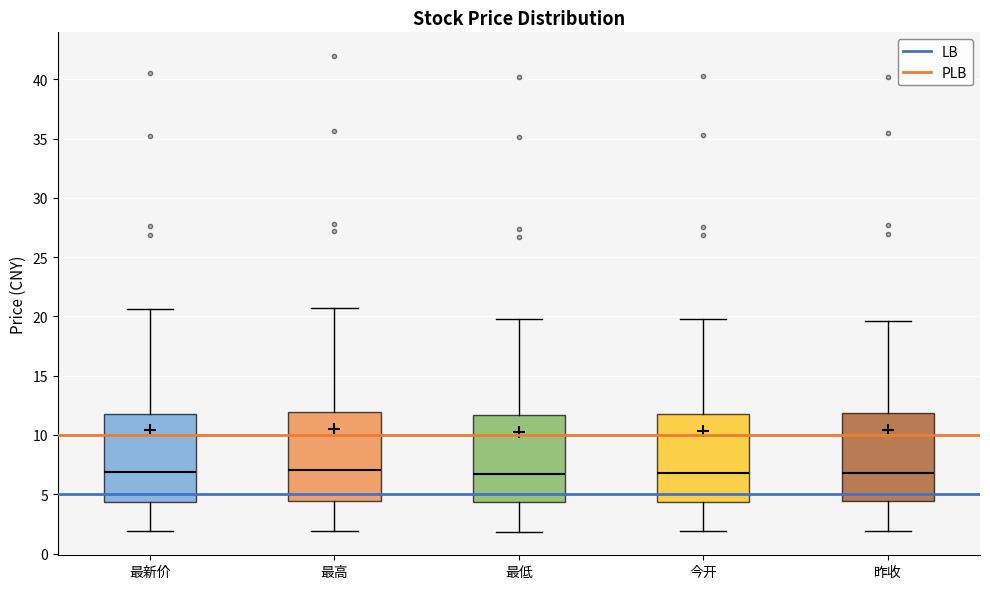

Reading left to right, transcribe this box plot: for each box, give where its median line is, the range the box spans, and where its two whiskers end, as read against the y-axis. The values are not printed on the chart, so give them approximately, as read against the axis.

最新价: median 7.0, box 4.5 to 12.0, whiskers 2.0 to 20.5
最高: median 7.0, box 4.5 to 12.0, whiskers 2.0 to 20.5
最低: median 6.5, box 4.5 to 11.5, whiskers 2.0 to 20.0
今开: median 7.0, box 4.5 to 12.0, whiskers 2.0 to 20.0
昨收: median 7.0, box 4.5 to 12.0, whiskers 2.0 to 19.5